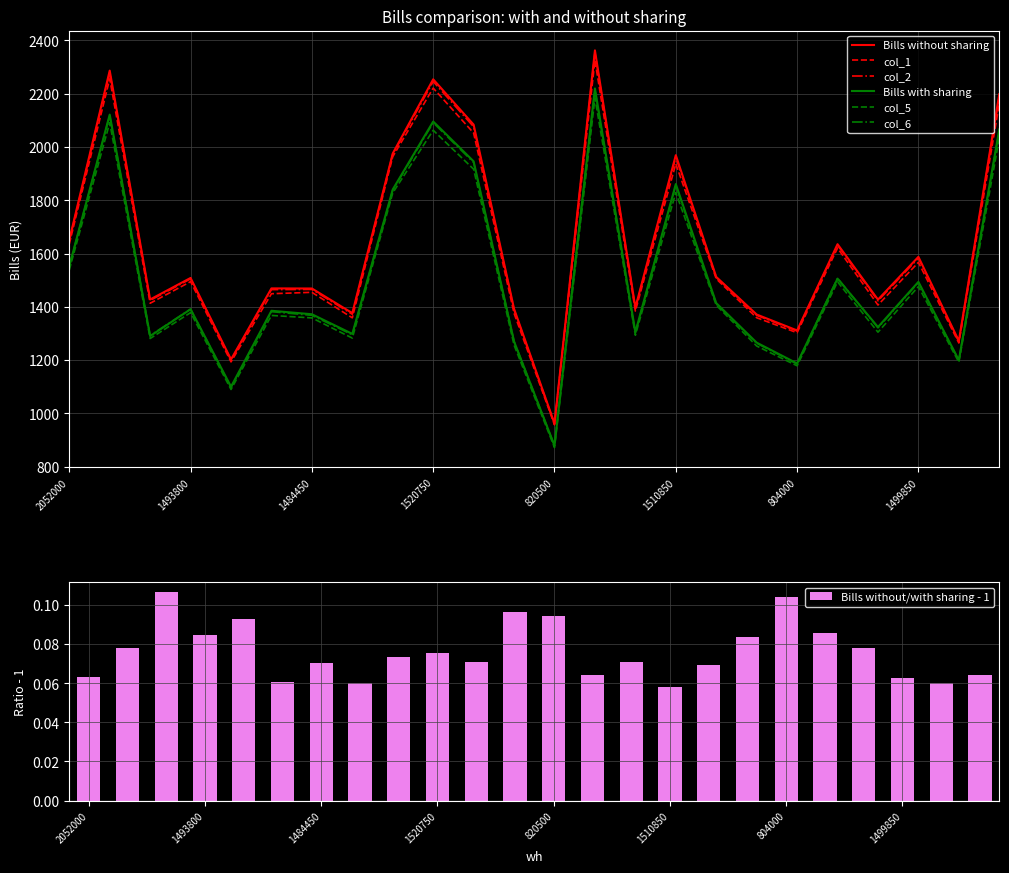

At how many categories does at least one series exceed 987?

23